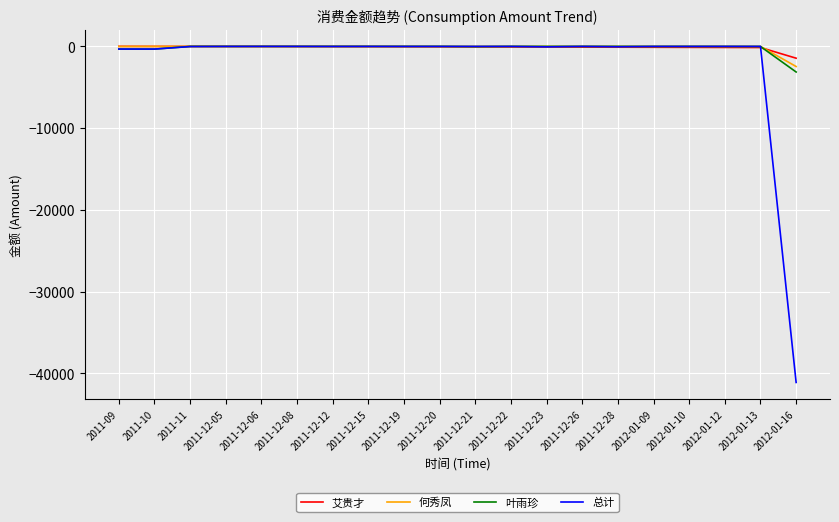

Which series has the widest spread of values?

总计